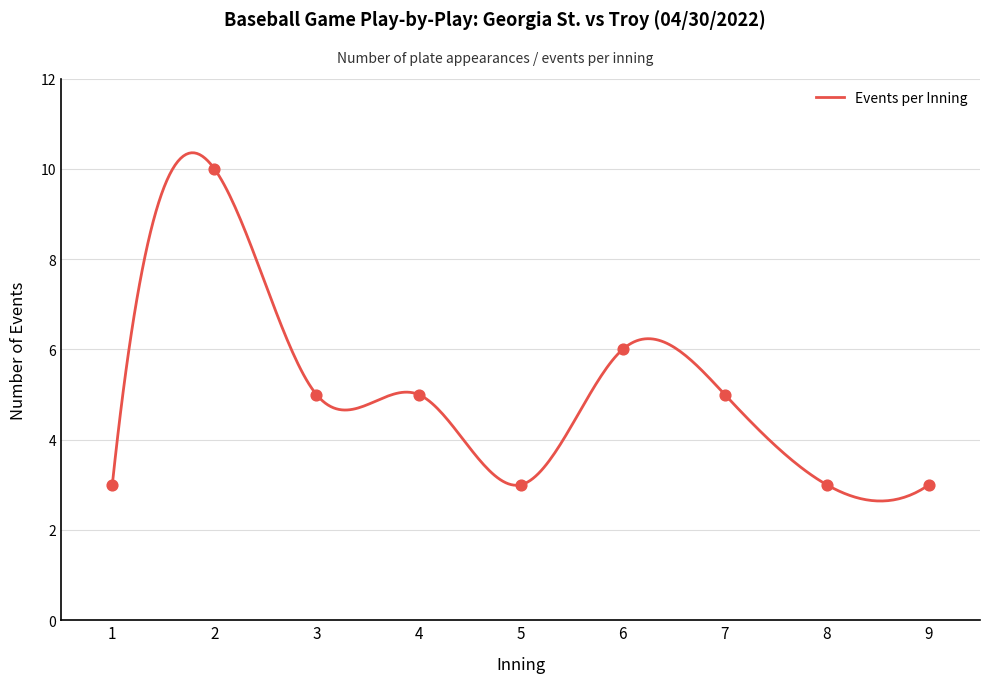

Between 9 and 3, which is larger?

3